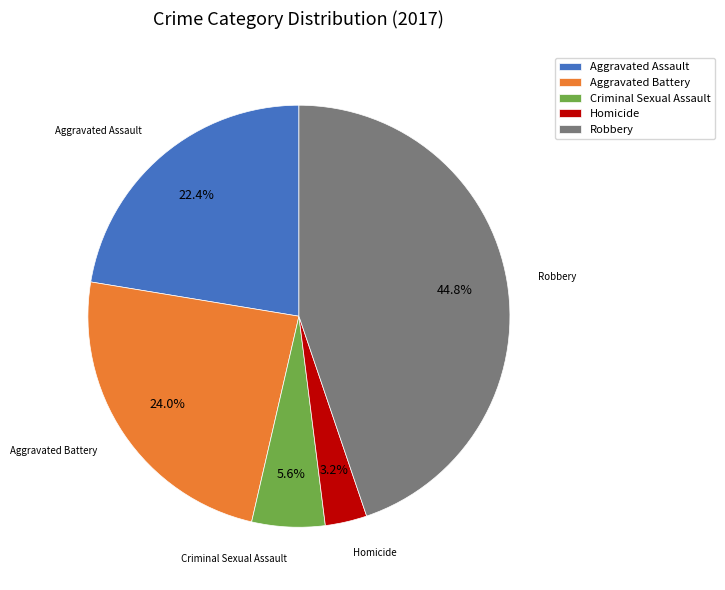

To the nearest percent, what is the average slice percentage?

20%